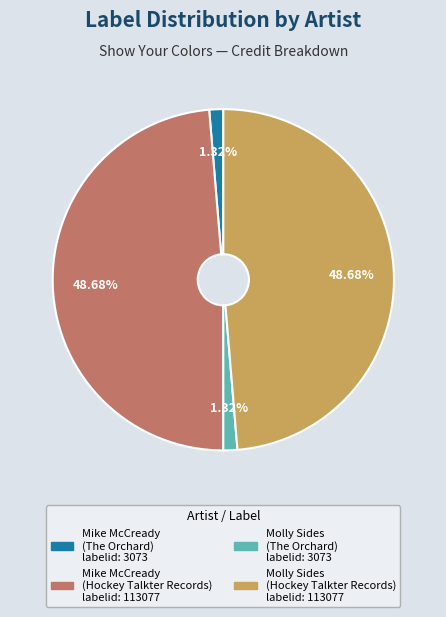

Is there a majority slice in this chart?

No